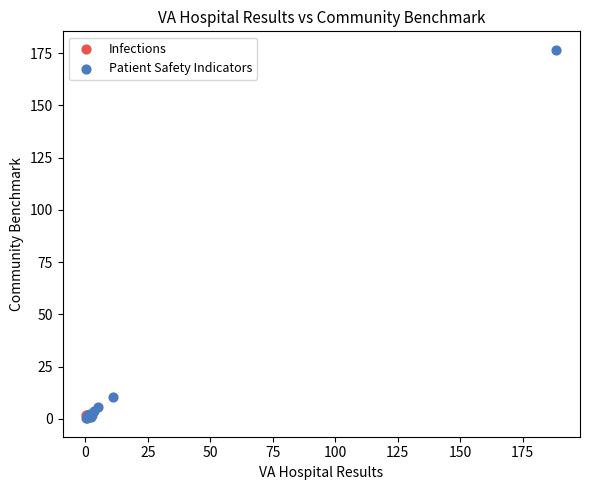

What are all the series names shown in the legend?

Infections, Patient Safety Indicators